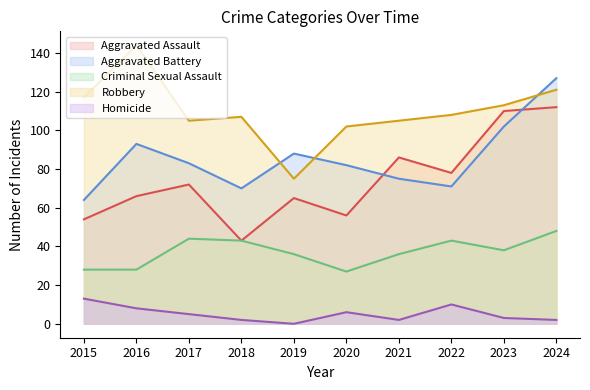

Between 2019 and 2018, which is larger?

2019